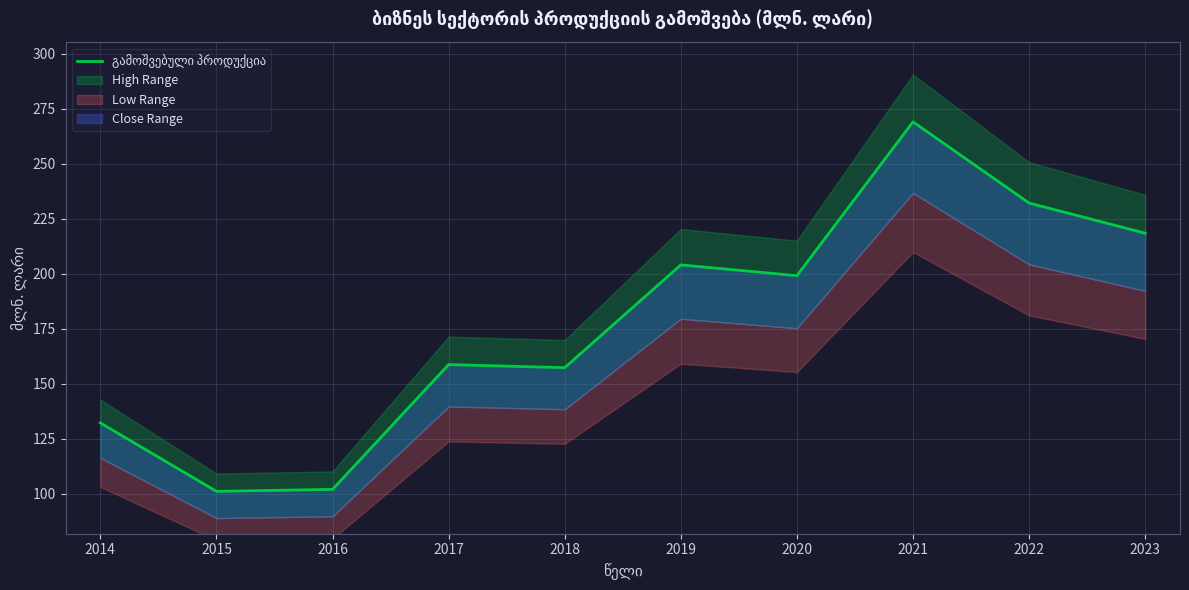

True or false: the data shows 269.0 at 2021.

True